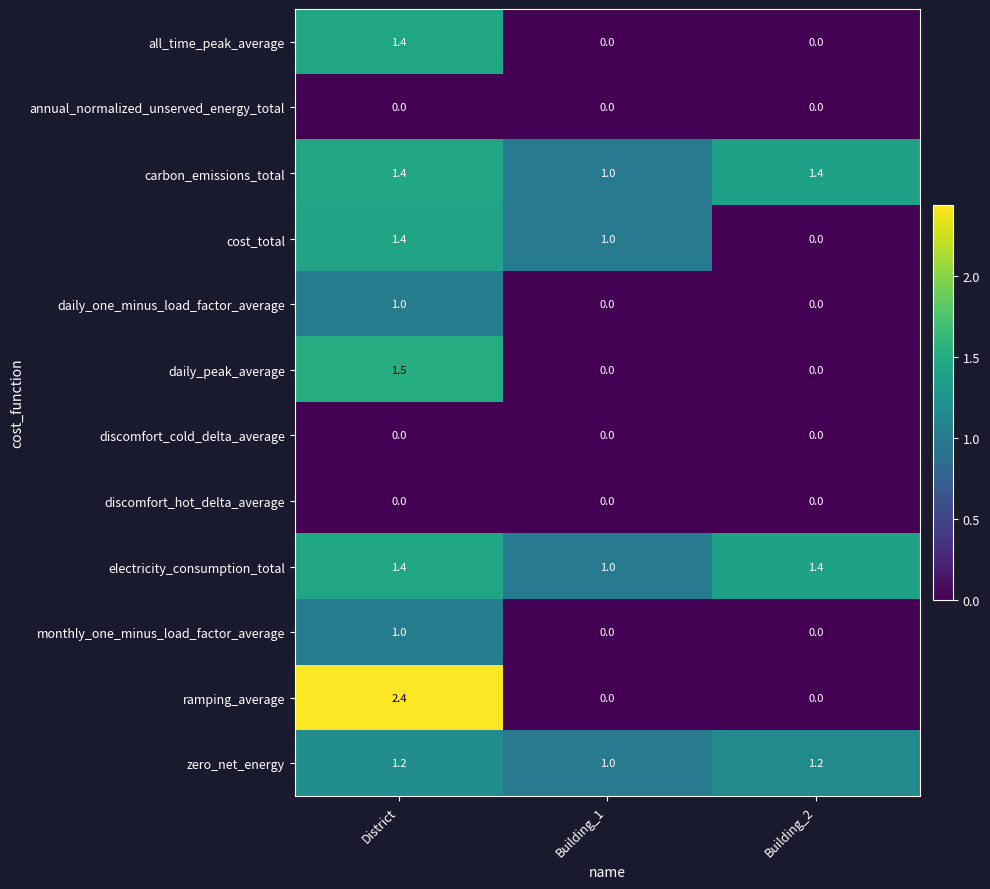

Which series has the widest spread of values?

ramping_average